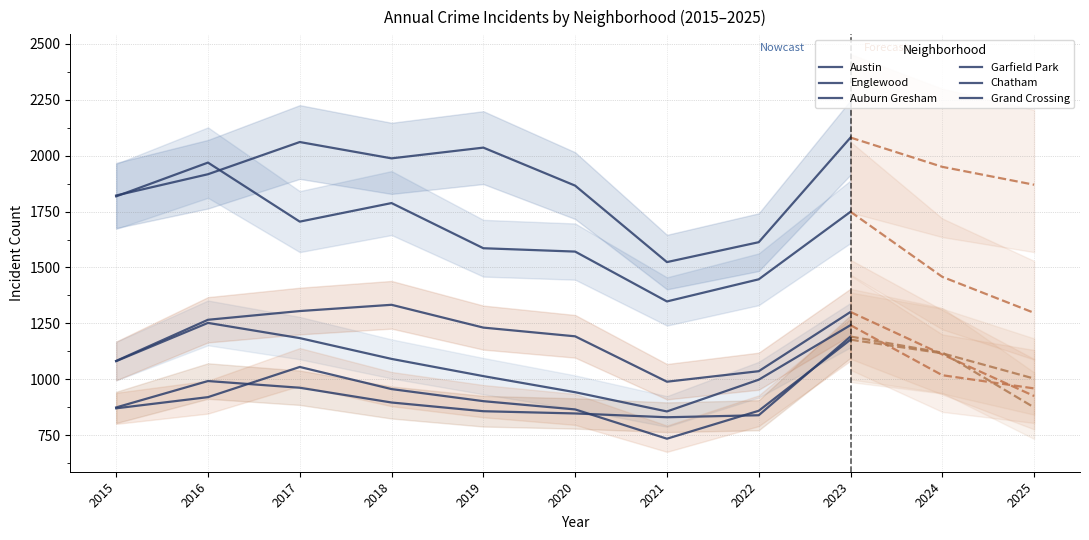

How many lines are shown in the chart?

6